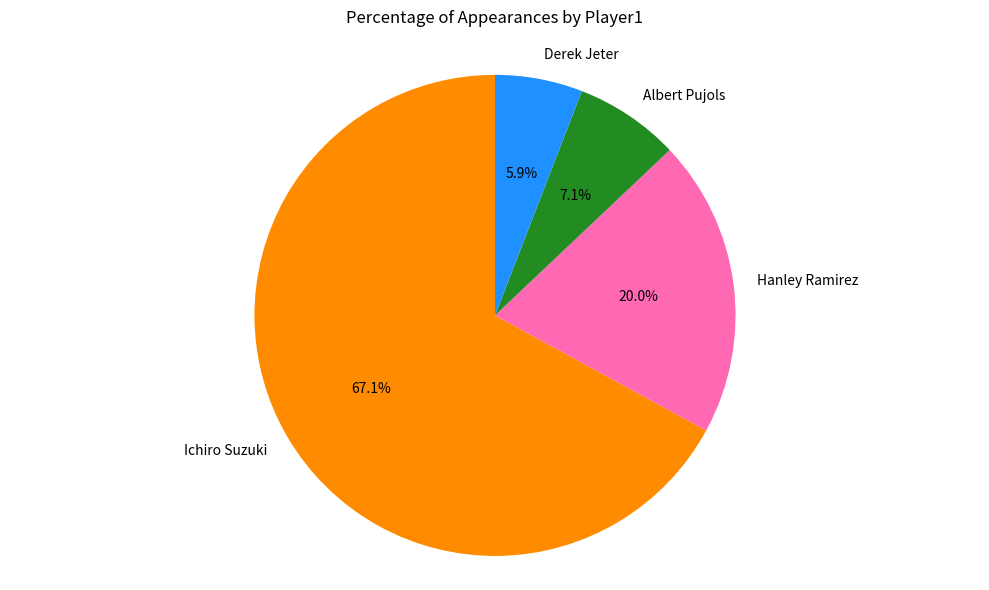

What is the ratio of the value at Derek Jeter to the value at Albert Pujols?

0.8